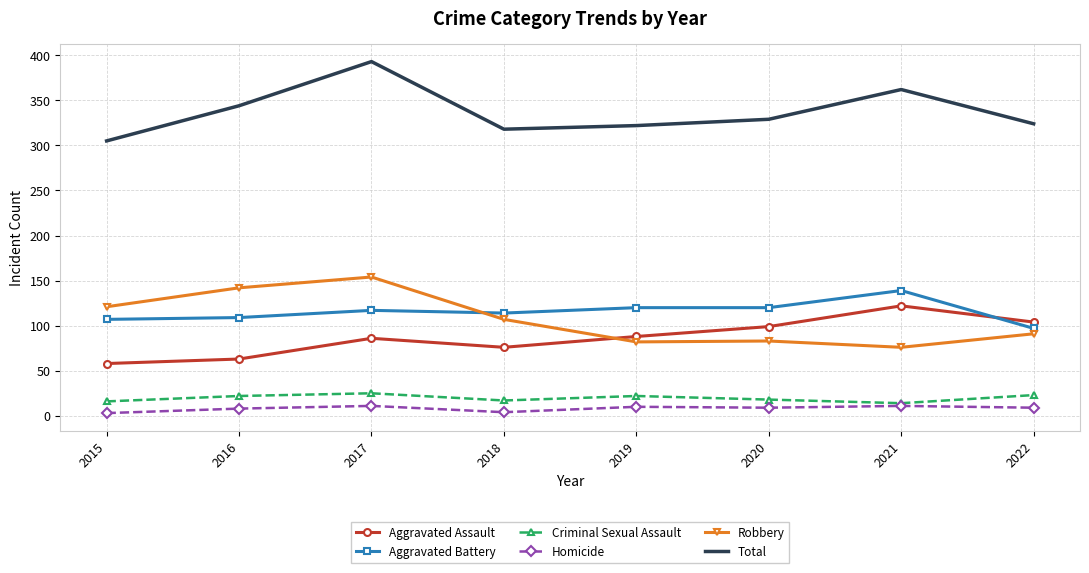

True or false: Aggravated Assault has more than 2 points higher than both neighbors.

False